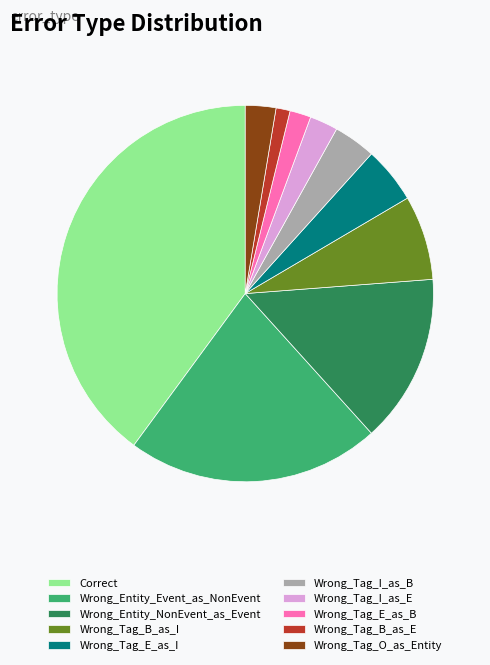

Which has a higher value, Wrong_Entity_Event_as_NonEvent or Wrong_Tag_I_as_B?

Wrong_Entity_Event_as_NonEvent